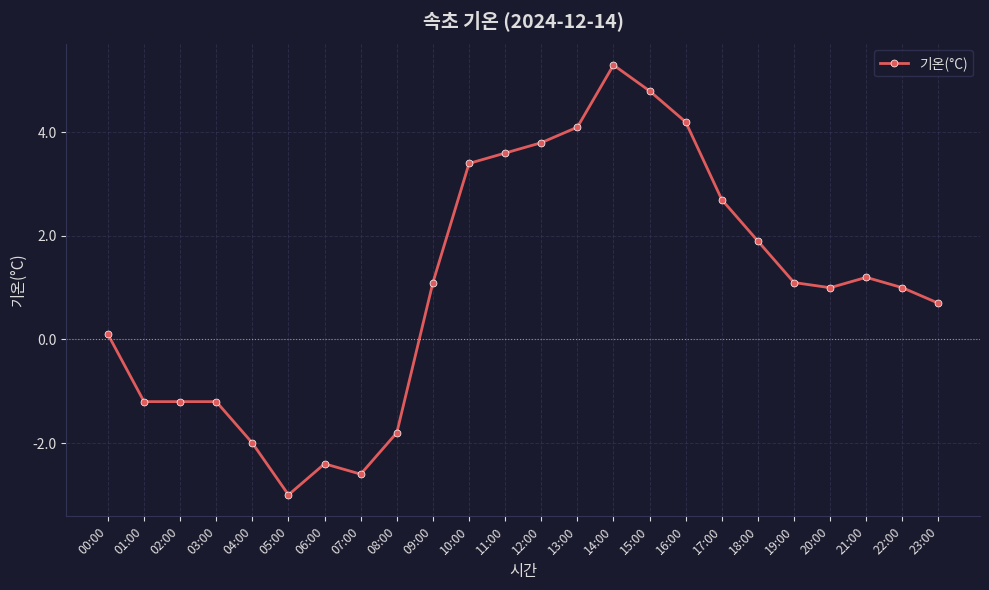

What is the sum of the values at 13:00 and 06:00?

1.7